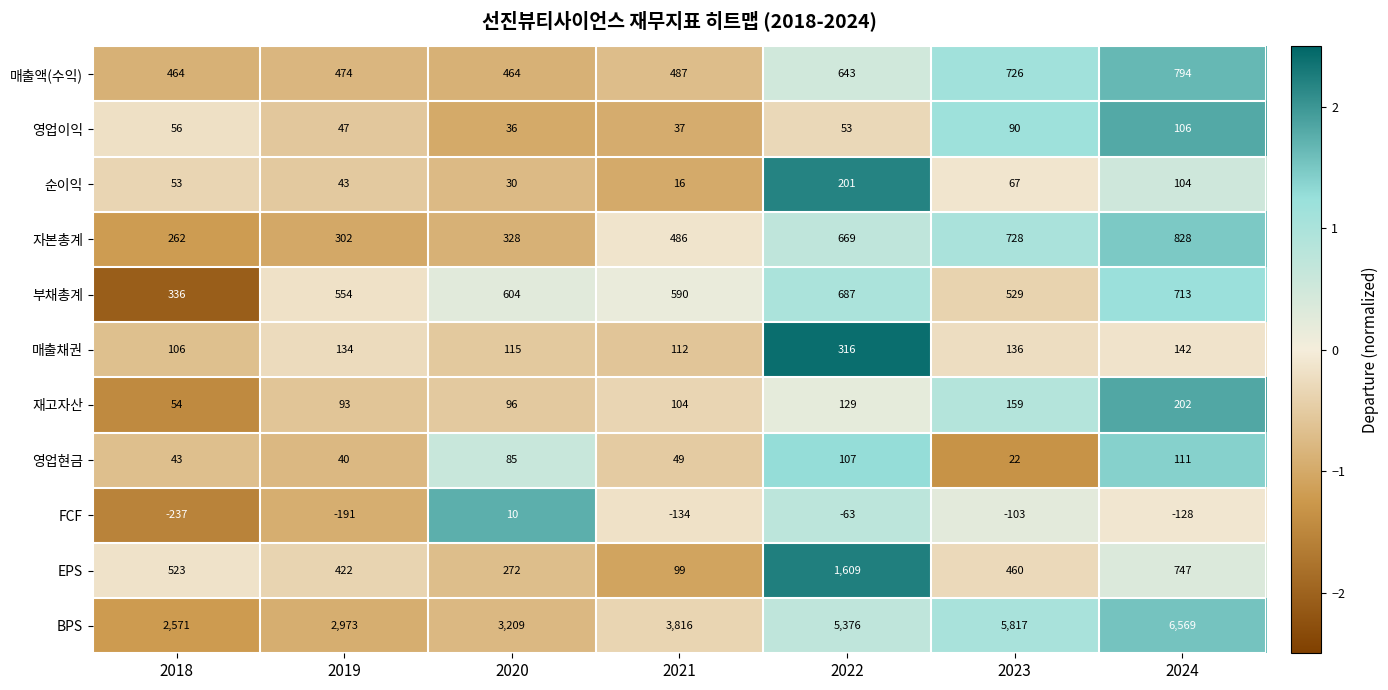

The value of BPS at 2018 is 3872. True or false?

False